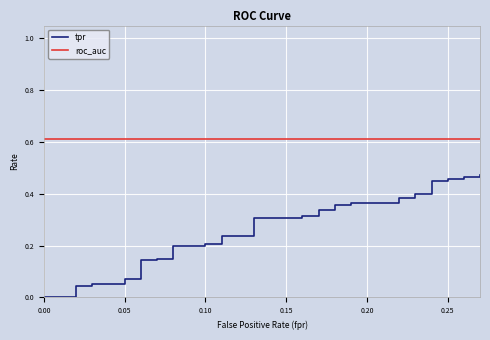

Rank the series by their average value, from lowest to highest.

tpr, roc_auc